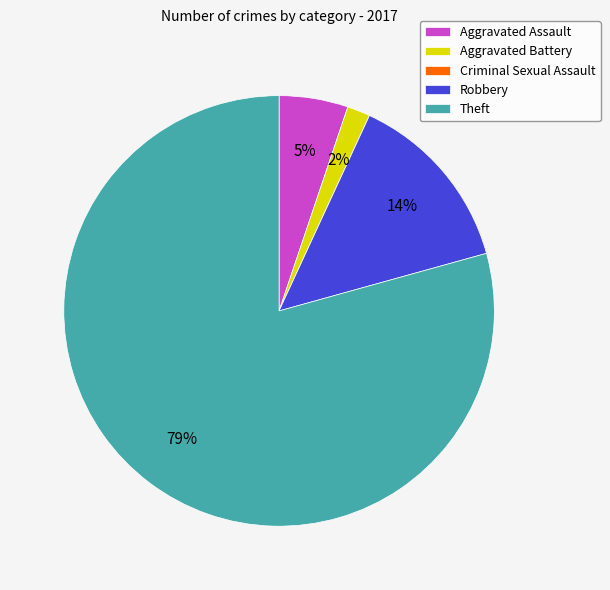

To the nearest percent, what is the combined percentage of Robbery and Aggravated Battery?

16%